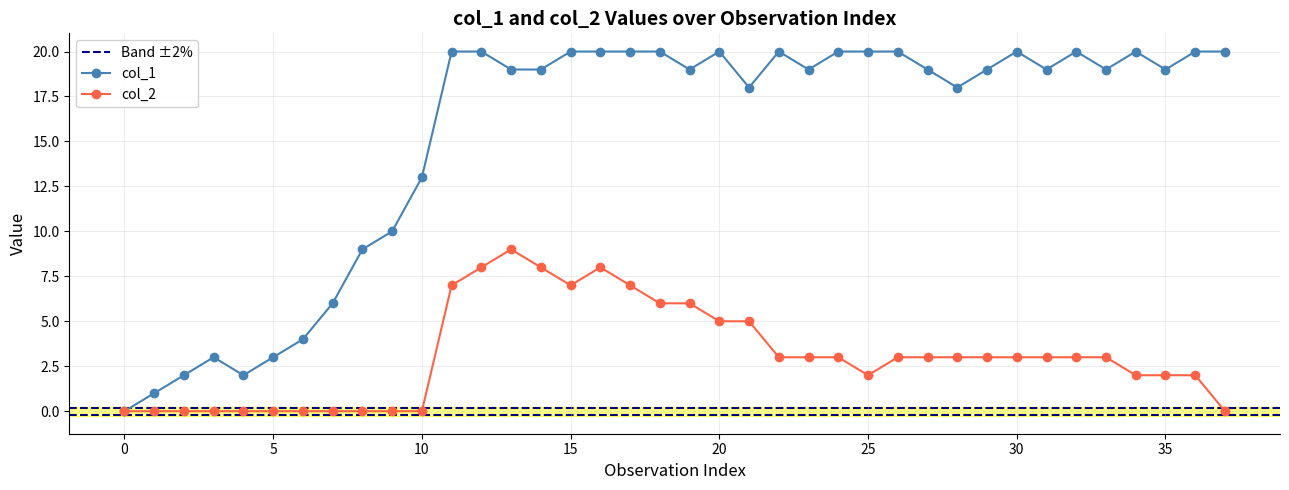

What is the greatest value displayed?

20